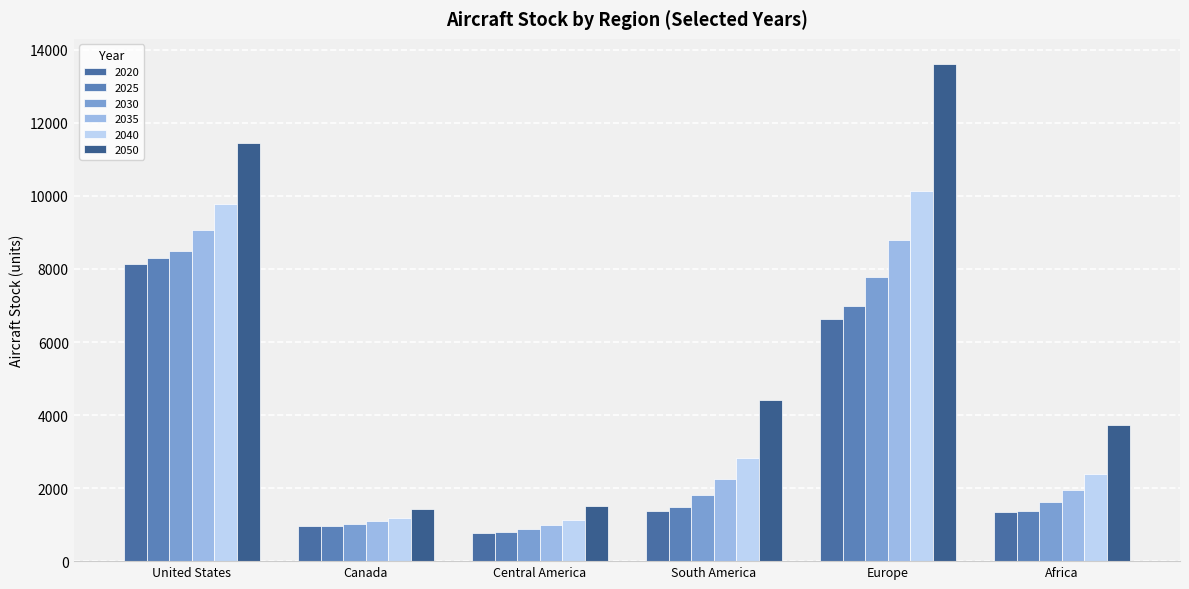

Where does the 2025 series first go above 1473?

United States